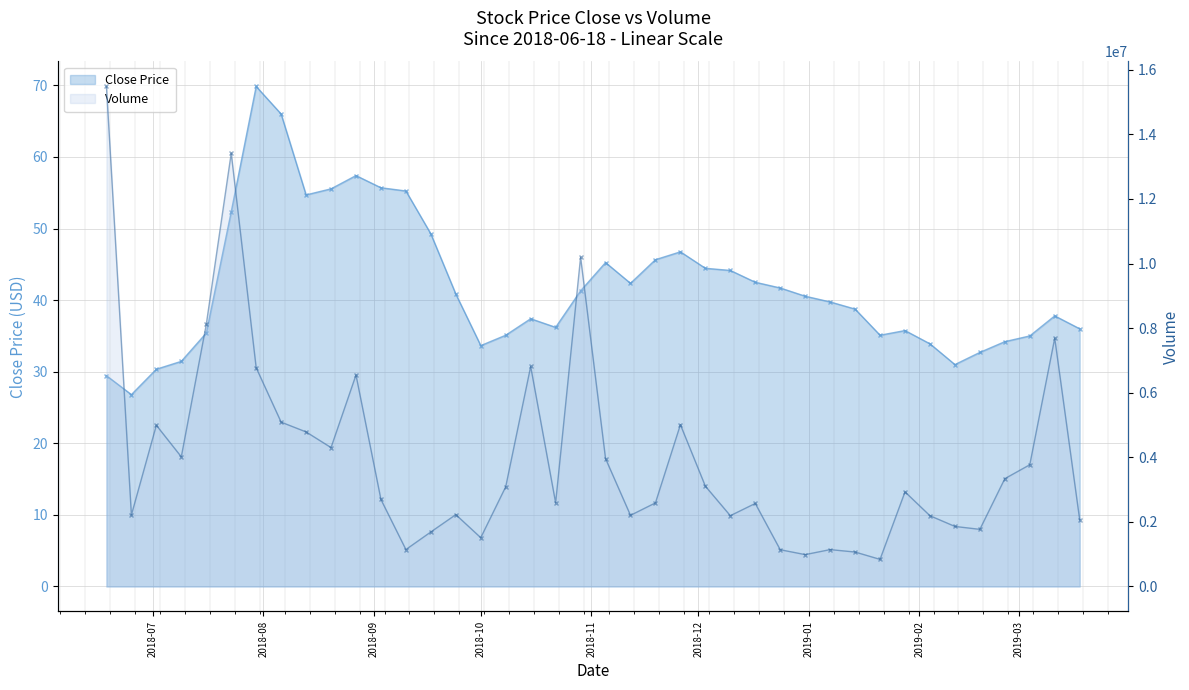

The Volume series shows 1143625.0 at 12. True or false?

True